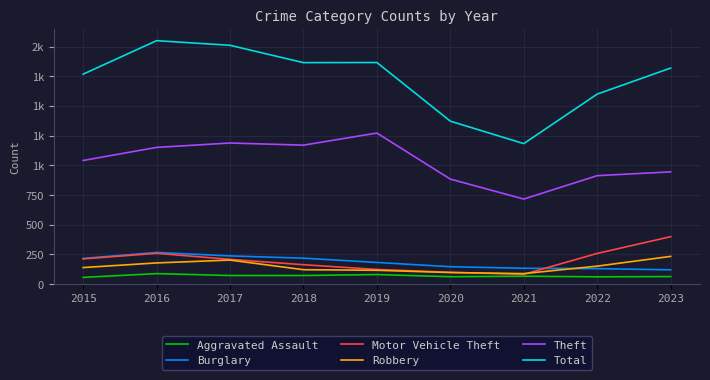

What are all the series names shown in the legend?

Aggravated Assault, Burglary, Motor Vehicle Theft, Robbery, Theft, Total